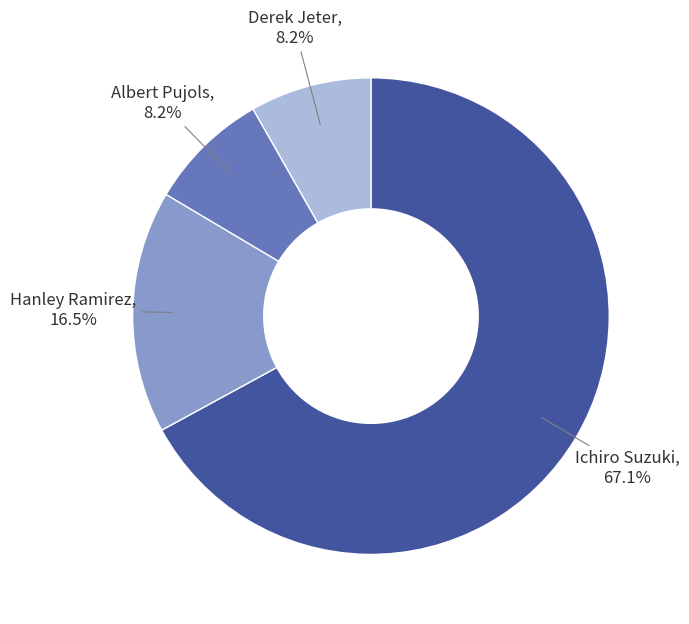

Is it true that Albert Pujols is 1% of the pie?

False